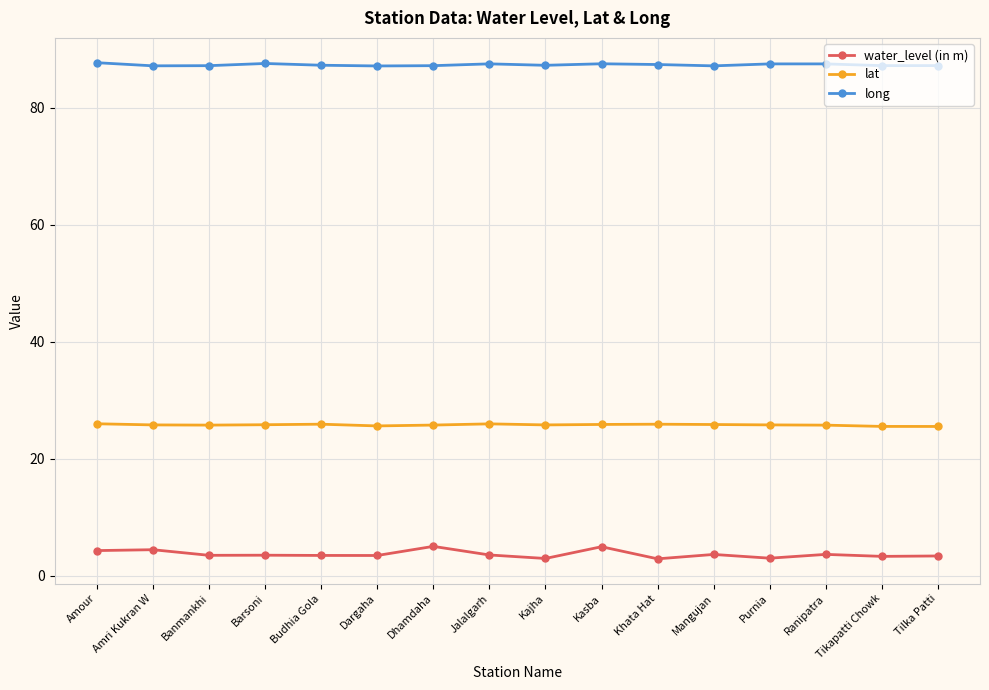

True or false: long has more than 0 points higher than both neighbors.

True